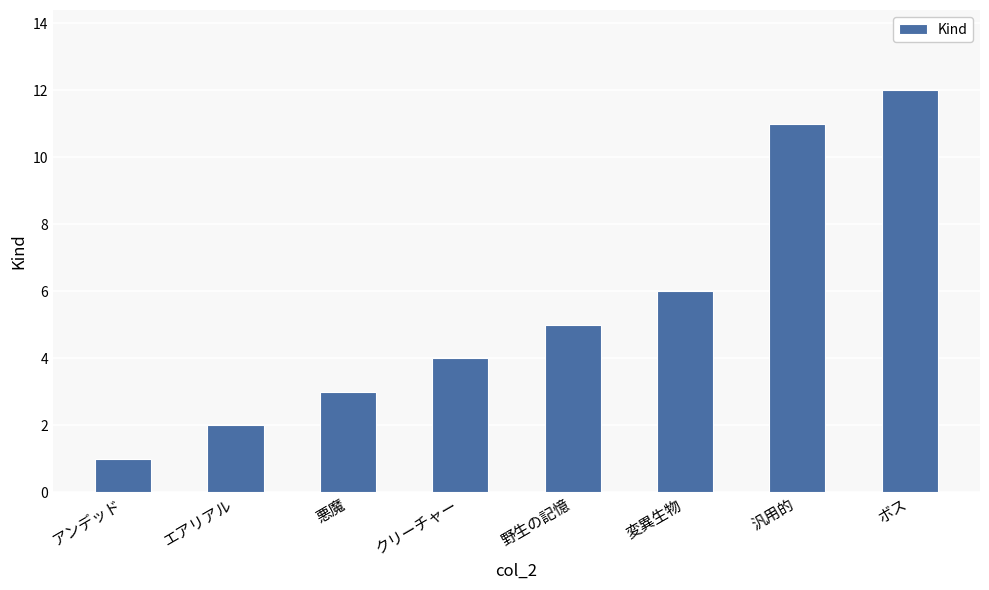

What is the value of the 6th bar from the left?

6